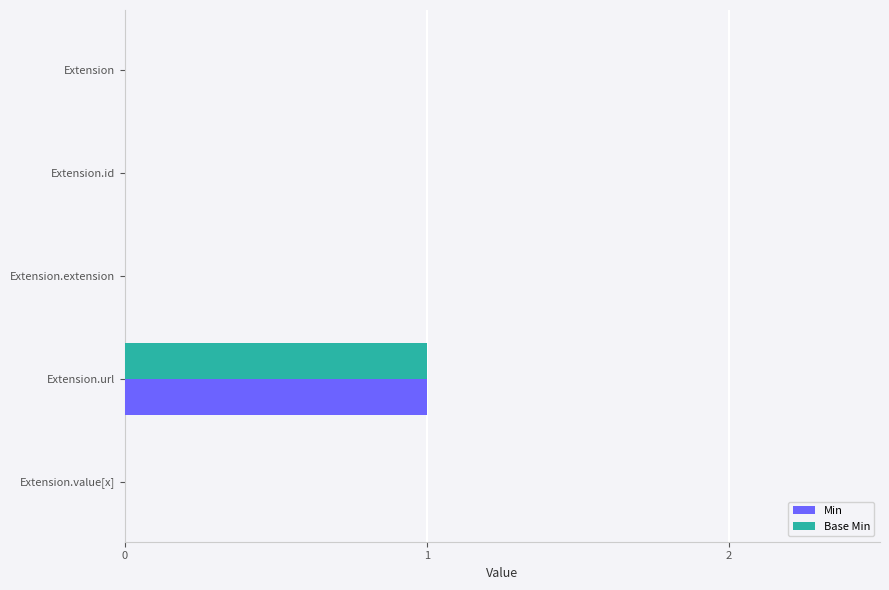

How many Min values are between 0 and 1?

5